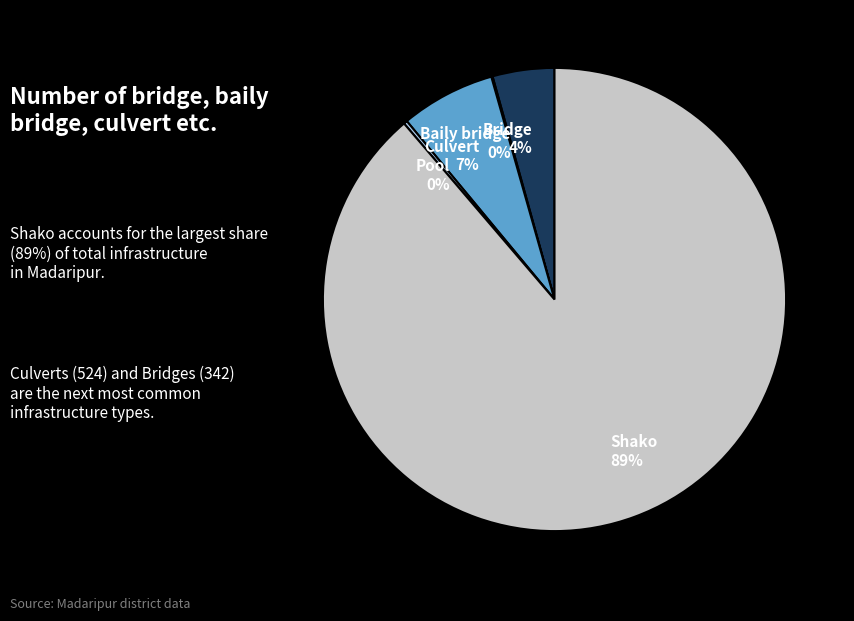

Which has a higher value, Shako or Bridge?

Shako